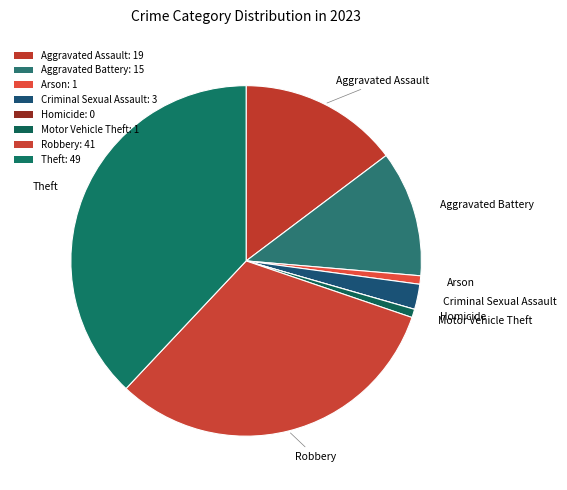

Is it true that Aggravated Assault is 2% of the pie?

False